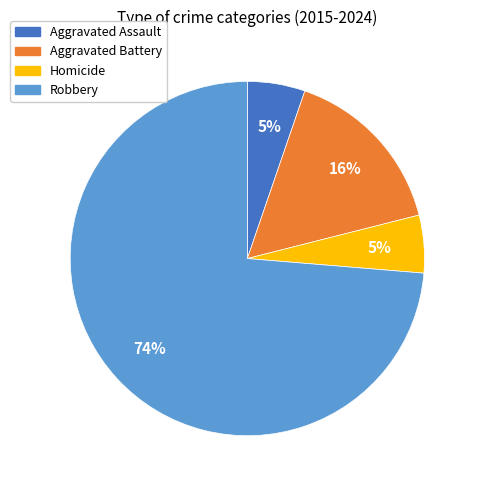

To the nearest percent, what is the difference between the Aggravated Assault and Aggravated Battery slice percentages?

11%